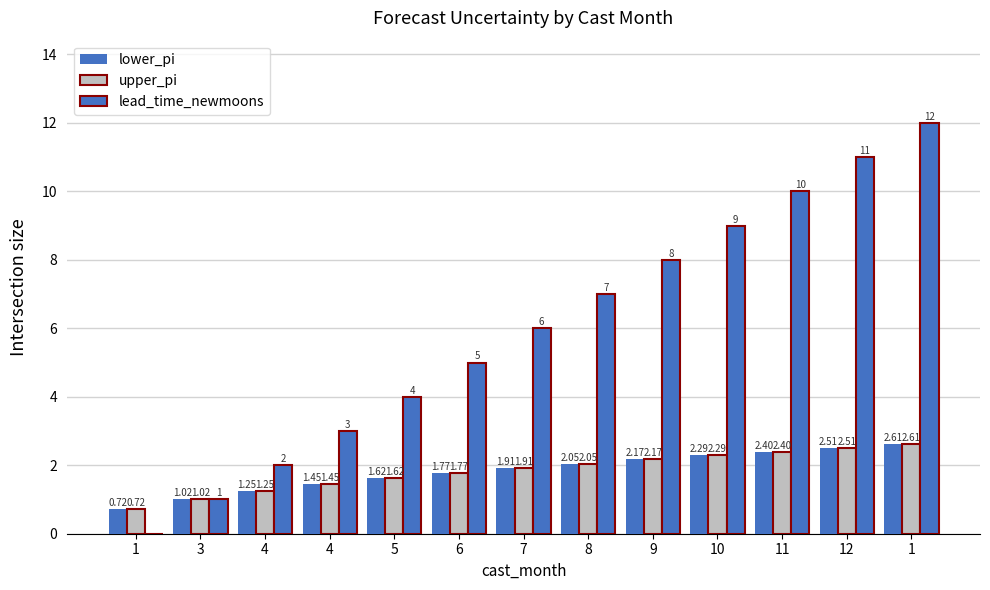

What is the spread (max minus min) of values at 4?

0.7